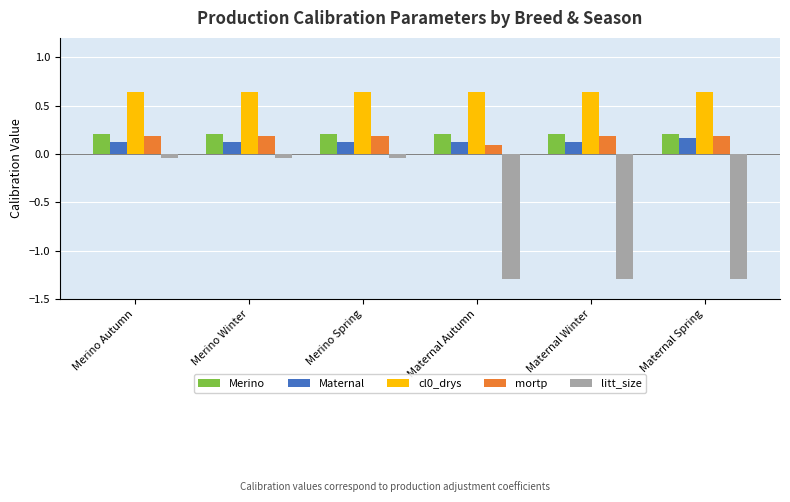

What is the minimum value shown in the chart?

-1.3